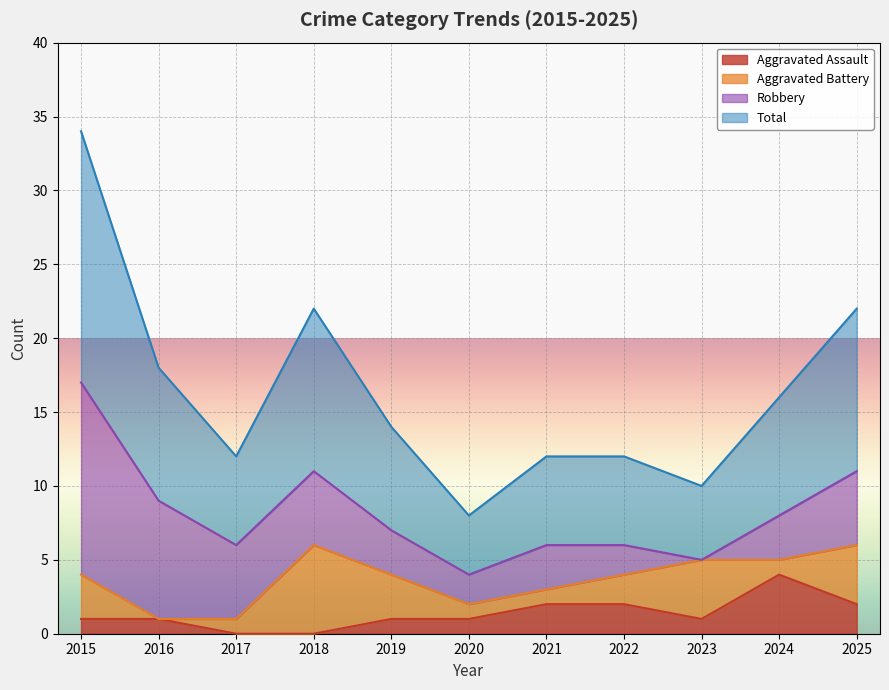

True or false: Aggravated Assault has a value of 0 at 2018.

True